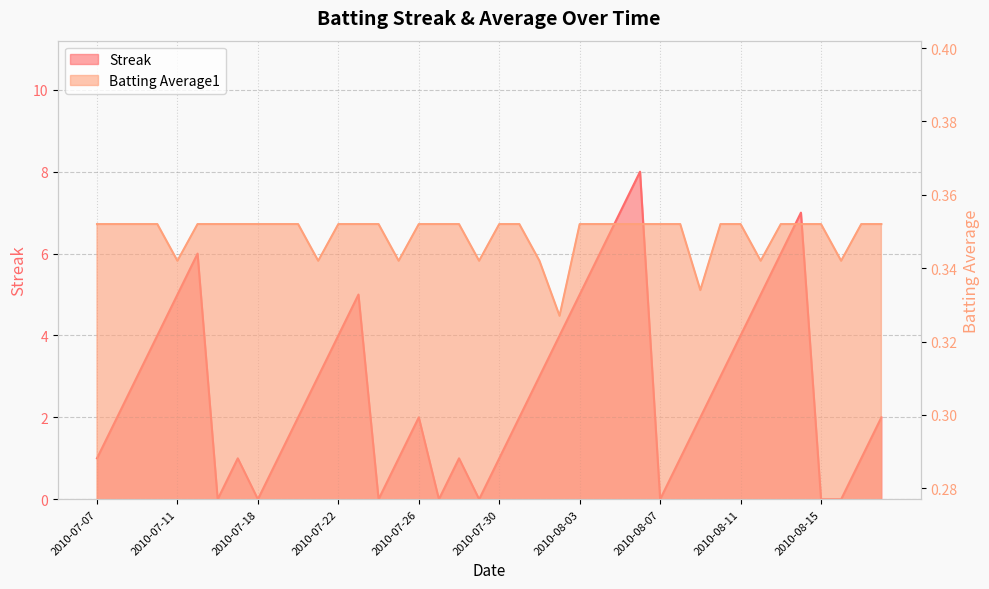

Reading left to right, list all the values displayed in this chart.

Streak: 2010-07-07=1.0	2010-07-08=2.0	2010-07-09=3.0	2010-07-10=4.0	2010-07-11=5.0	2010-07-15=6.0	2010-07-16=0.0	2010-07-17=1.0	2010-07-18=0.0	2010-07-19=1.0	2010-07-20=2.0	2010-07-21=3.0	2010-07-22=4.0	2010-07-23=5.0	2010-07-24=0.0	2010-07-25=1.0	2010-07-26=2.0	2010-07-27=0.0	2010-07-28=1.0	2010-07-29=0.0	2010-07-30=1.0	2010-07-31=2.0	2010-08-01=3.0	2010-08-02=4.0	2010-08-03=5.0	2010-08-04=6.0	2010-08-05=7.0	2010-08-06=8.0	2010-08-07=0.0	2010-08-08=1.0	2010-08-09=2.0	2010-08-10=3.0	2010-08-11=4.0	2010-08-12=5.0	2010-08-13=6.0	2010-08-14=7.0	2010-08-15=0.0	2010-08-16=0.0	2010-08-17=1.0	2010-08-18=2.0
Batting Average1: 2010-07-07=0.4	2010-07-08=0.4	2010-07-09=0.4	2010-07-10=0.4	2010-07-11=0.3	2010-07-15=0.4	2010-07-16=0.4	2010-07-17=0.4	2010-07-18=0.4	2010-07-19=0.4	2010-07-20=0.4	2010-07-21=0.3	2010-07-22=0.4	2010-07-23=0.4	2010-07-24=0.4	2010-07-25=0.3	2010-07-26=0.4	2010-07-27=0.4	2010-07-28=0.4	2010-07-29=0.3	2010-07-30=0.4	2010-07-31=0.4	2010-08-01=0.3	2010-08-02=0.3	2010-08-03=0.4	2010-08-04=0.4	2010-08-05=0.4	2010-08-06=0.4	2010-08-07=0.4	2010-08-08=0.4	2010-08-09=0.3	2010-08-10=0.4	2010-08-11=0.4	2010-08-12=0.3	2010-08-13=0.4	2010-08-14=0.4	2010-08-15=0.4	2010-08-16=0.3	2010-08-17=0.4	2010-08-18=0.4